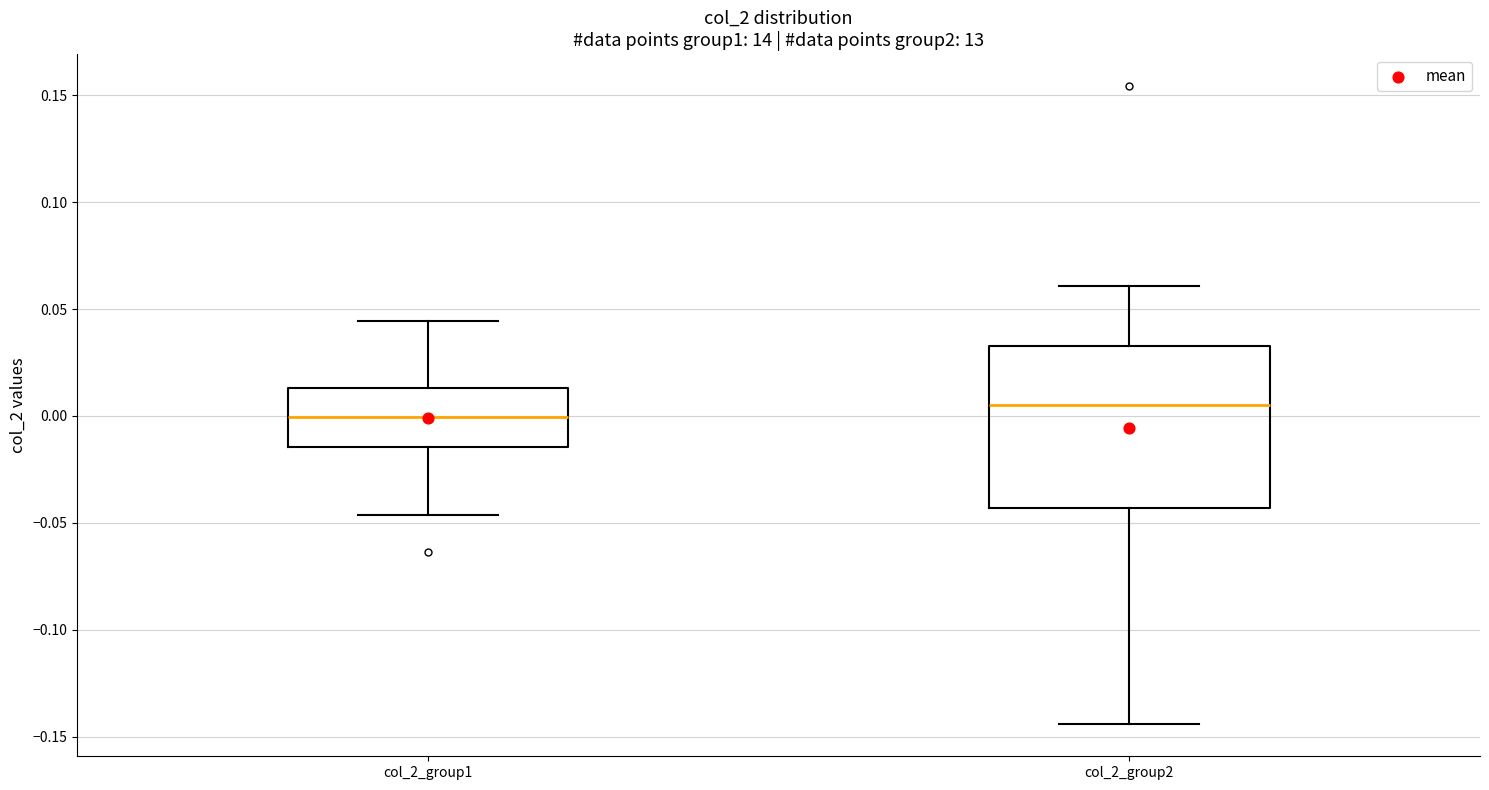

Reading left to right, transcribe this box plot: for each box, give where its median line is, the range the box spans, and where its two whiskers end, as read against the y-axis. The values are not printed on the chart, so give them approximately, as read against the axis.

col_2_group1: median 0.000, box -0.015 to 0.015, whiskers -0.045 to 0.045
col_2_group2: median 0.005, box -0.045 to 0.035, whiskers -0.145 to 0.060